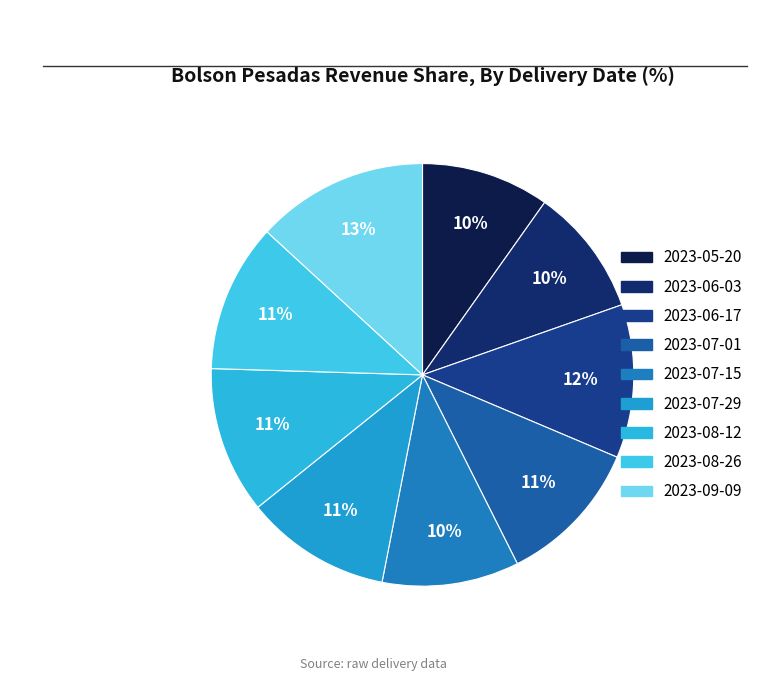

Which slice is the largest?

2023-09-09